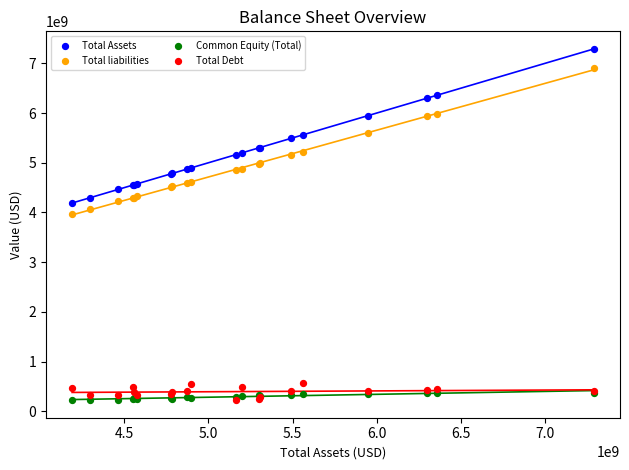

Across all series, what Y value is closest to 3758093000?

3963126000